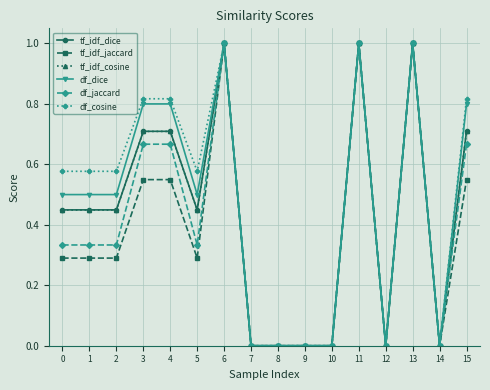

What is the value of the tf_idf_cosine point at the 14th from the left?

1.0